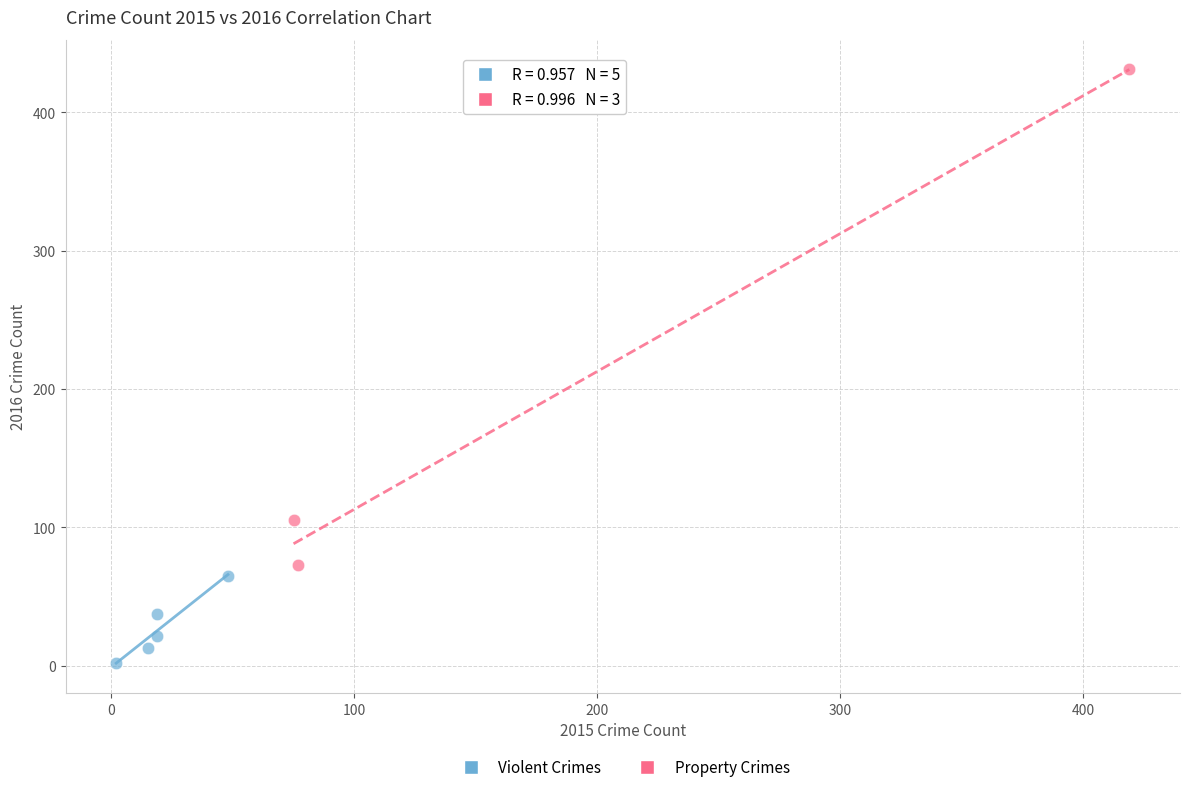

Which series reaches the minimum Y coordinate?

Violent Crimes